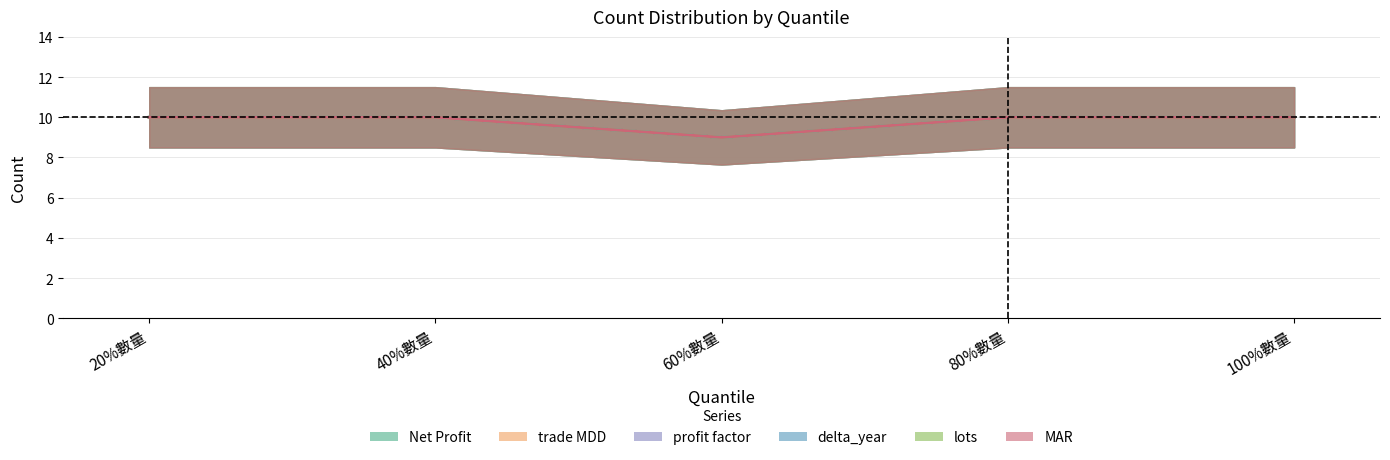

True or false: MAR and Net Profit intersect in this chart.

False